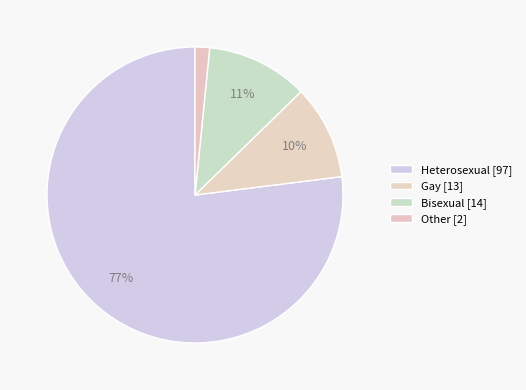

Does Gay represent more than half of the total?

No